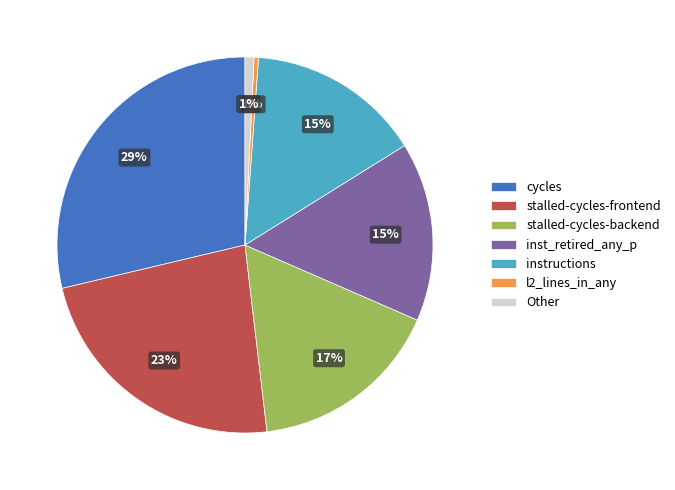

Between instructions and stalled-cycles-backend, which is larger?

stalled-cycles-backend